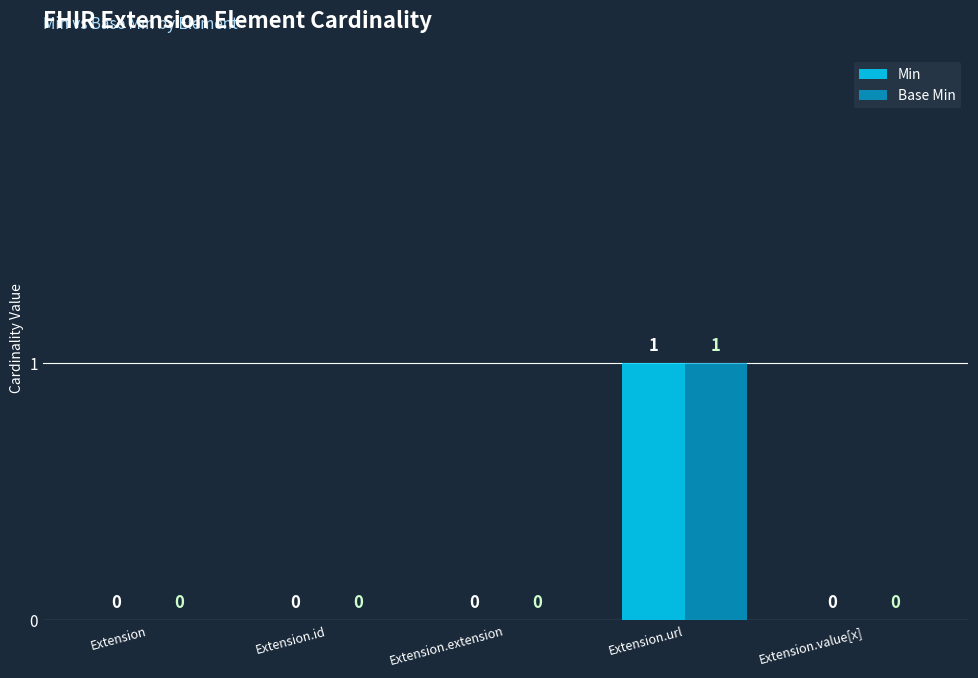

True or false: Min has a value of 0 at Extension.extension.

True